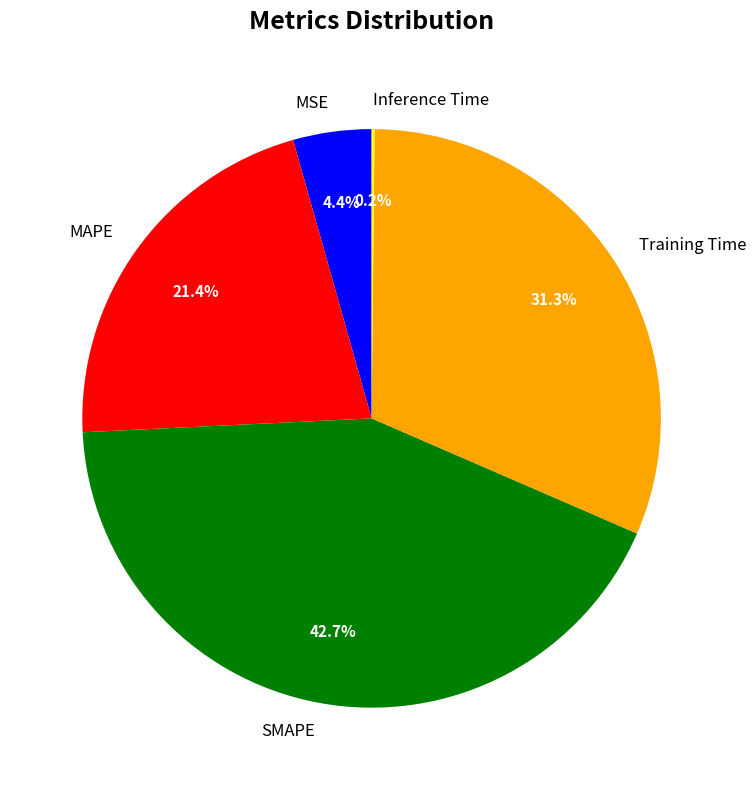

Does any single category account for the majority?

No